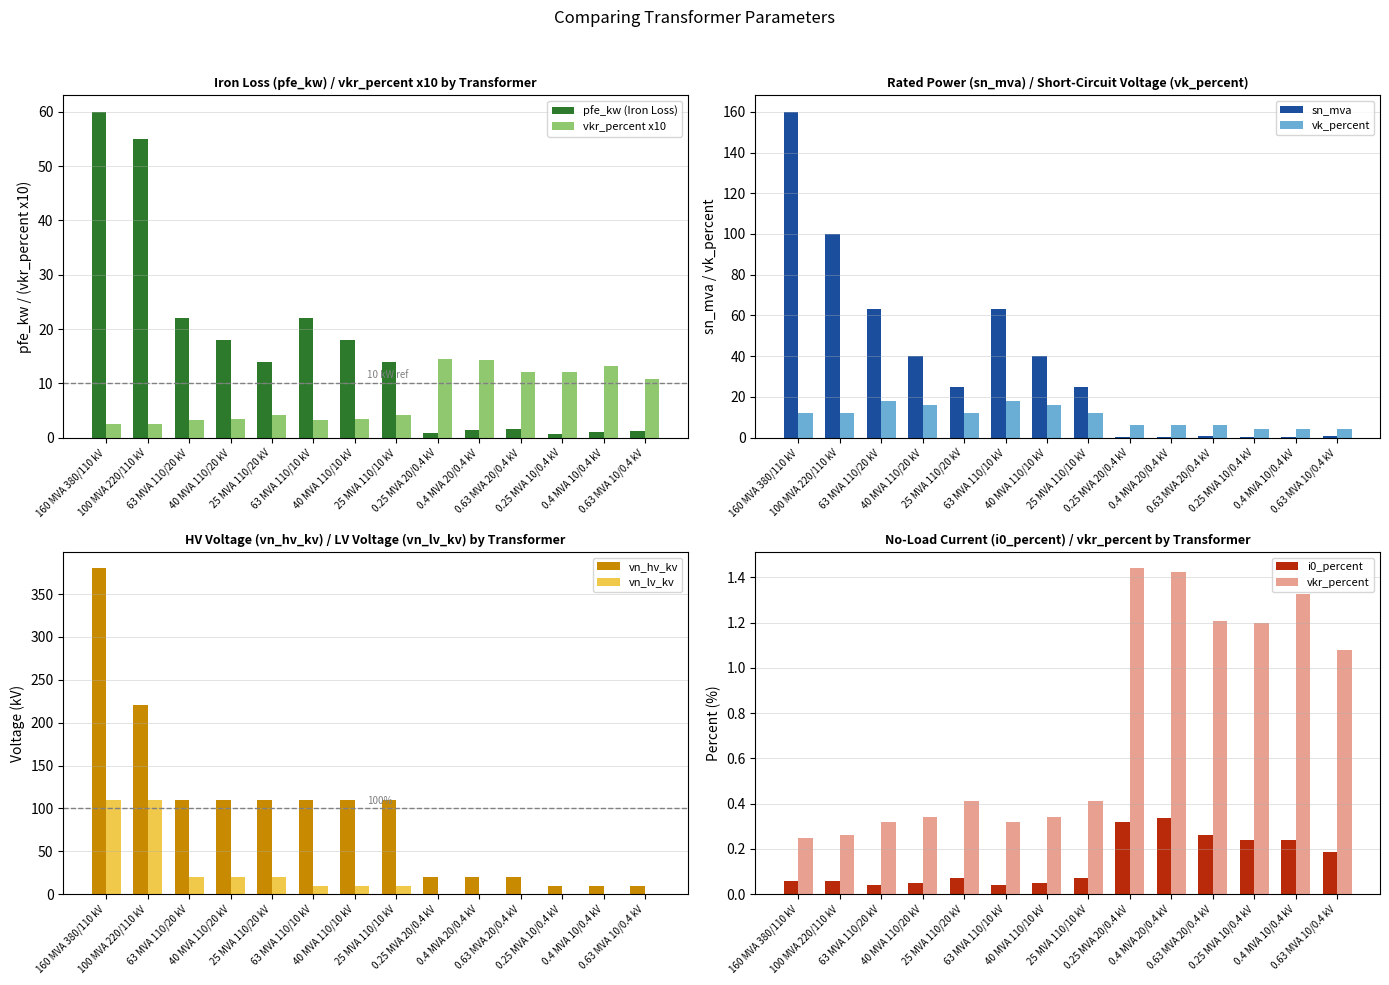

Is it true that pfe_kw equals 10.6 at 40 MVA 110/10 kV?

False